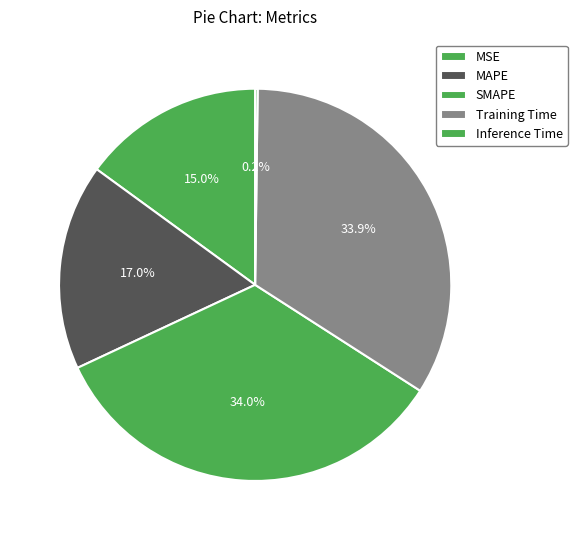

To the nearest percent, what is the average slice percentage?

20%